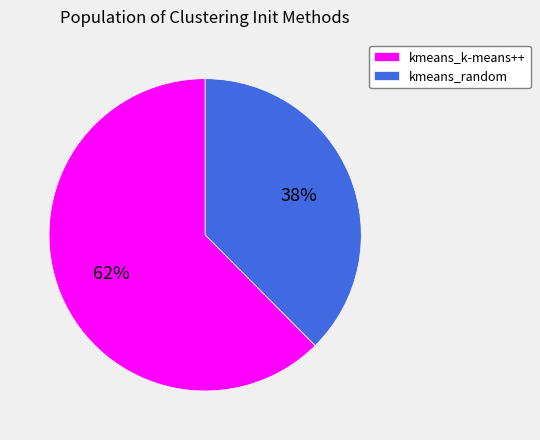

How many segments does this pie chart have?

2